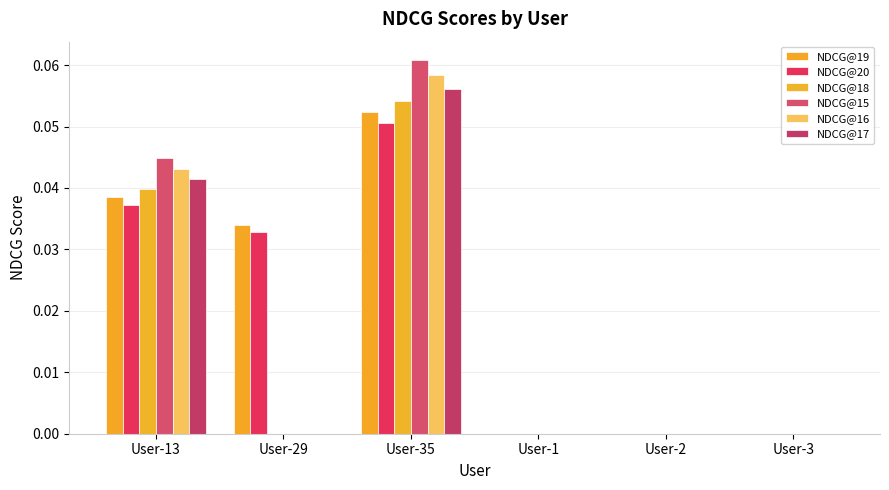

Reading left to right, extract all data points from this chart.

NDCG@19: User-13=0.0	User-29=0.0	User-35=0.1	User-1=0.0	User-2=0.0	User-3=0.0
NDCG@20: User-13=0.0	User-29=0.0	User-35=0.1	User-1=0.0	User-2=0.0	User-3=0.0
NDCG@18: User-13=0.0	User-29=0.0	User-35=0.1	User-1=0.0	User-2=0.0	User-3=0.0
NDCG@15: User-13=0.0	User-29=0.0	User-35=0.1	User-1=0.0	User-2=0.0	User-3=0.0
NDCG@16: User-13=0.0	User-29=0.0	User-35=0.1	User-1=0.0	User-2=0.0	User-3=0.0
NDCG@17: User-13=0.0	User-29=0.0	User-35=0.1	User-1=0.0	User-2=0.0	User-3=0.0